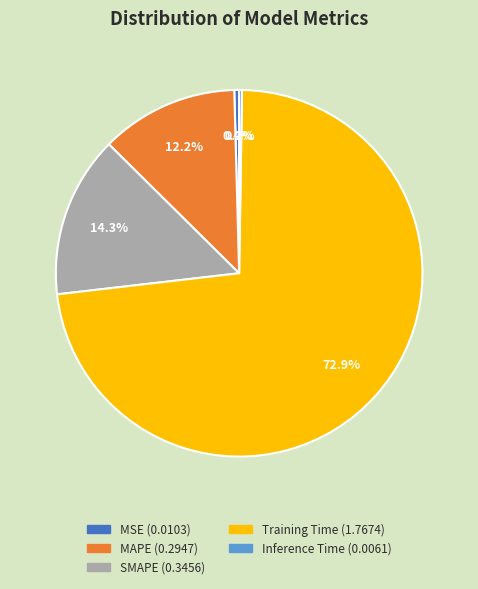

What is the largest slice in the pie chart?

Training Time